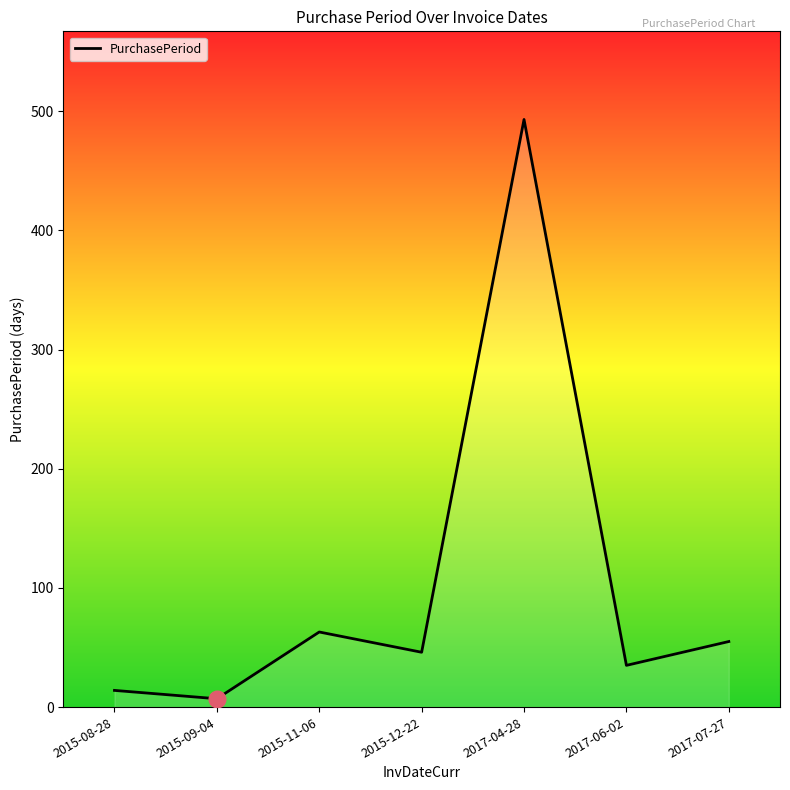

List the labels in order of value, smallest first.

2015-09-04, 2015-08-28, 2017-06-02, 2015-12-22, 2017-07-27, 2015-11-06, 2017-04-28